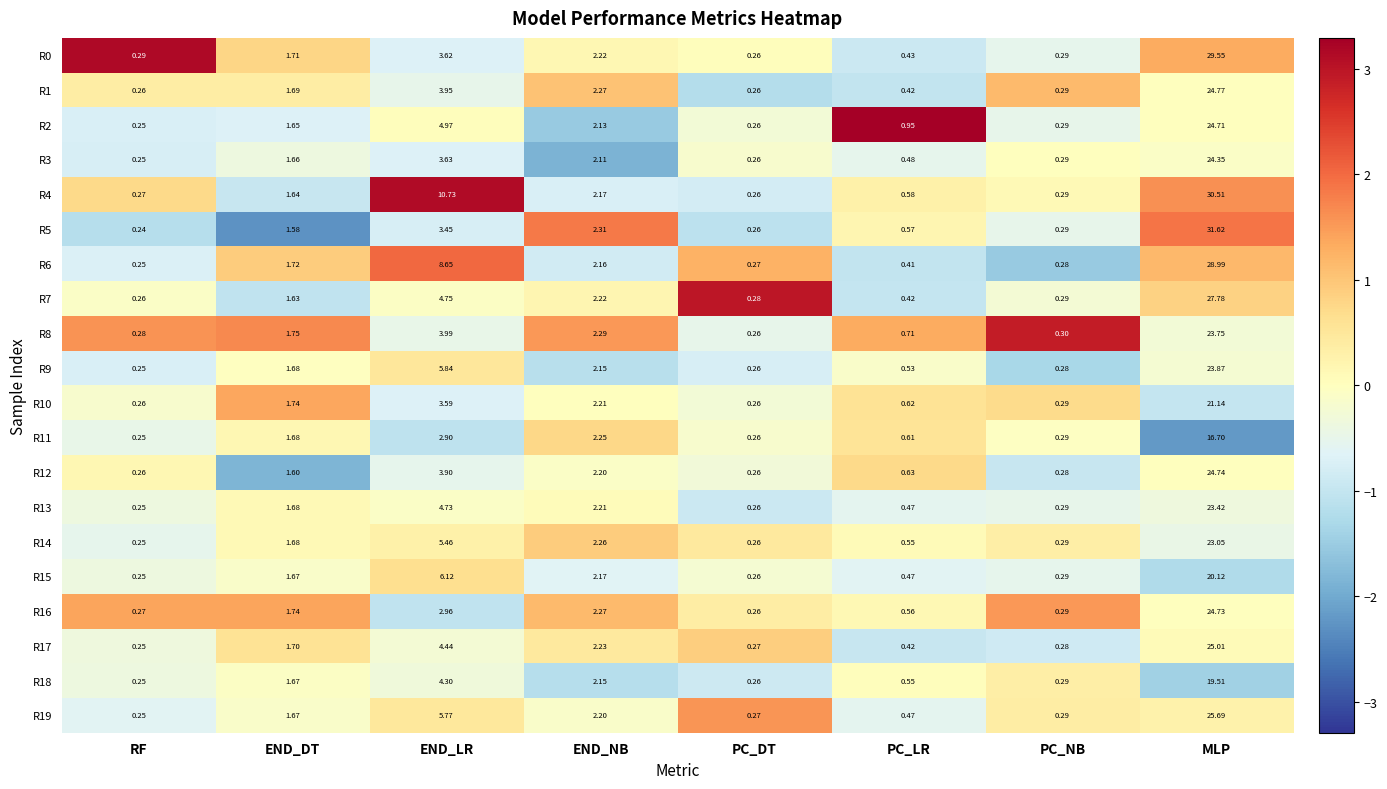

List the labels in order of R11 value, largest first.

MLP, END_LR, END_NB, END_DT, PC_LR, PC_NB, PC_DT, RF